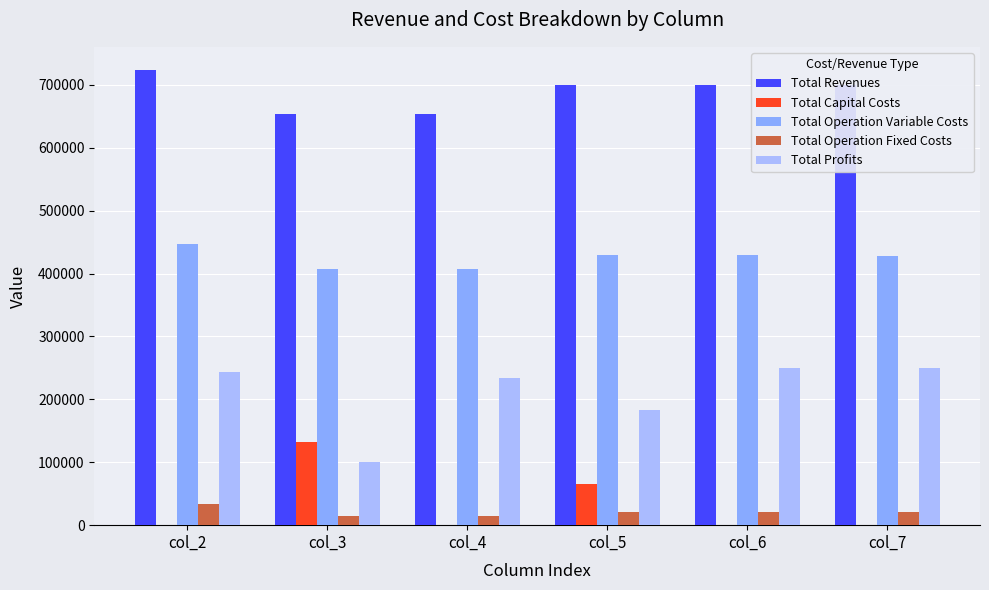

Is it true that Total Operation Variable Costs equals 430248.7 at col_5?

True